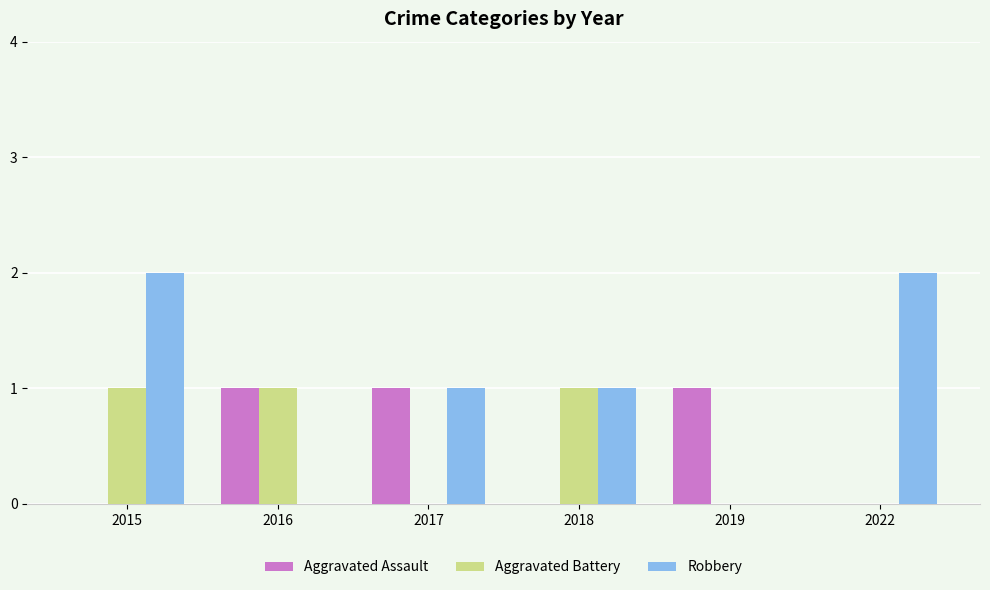

The Aggravated Assault series shows 1 at 2017. True or false?

True